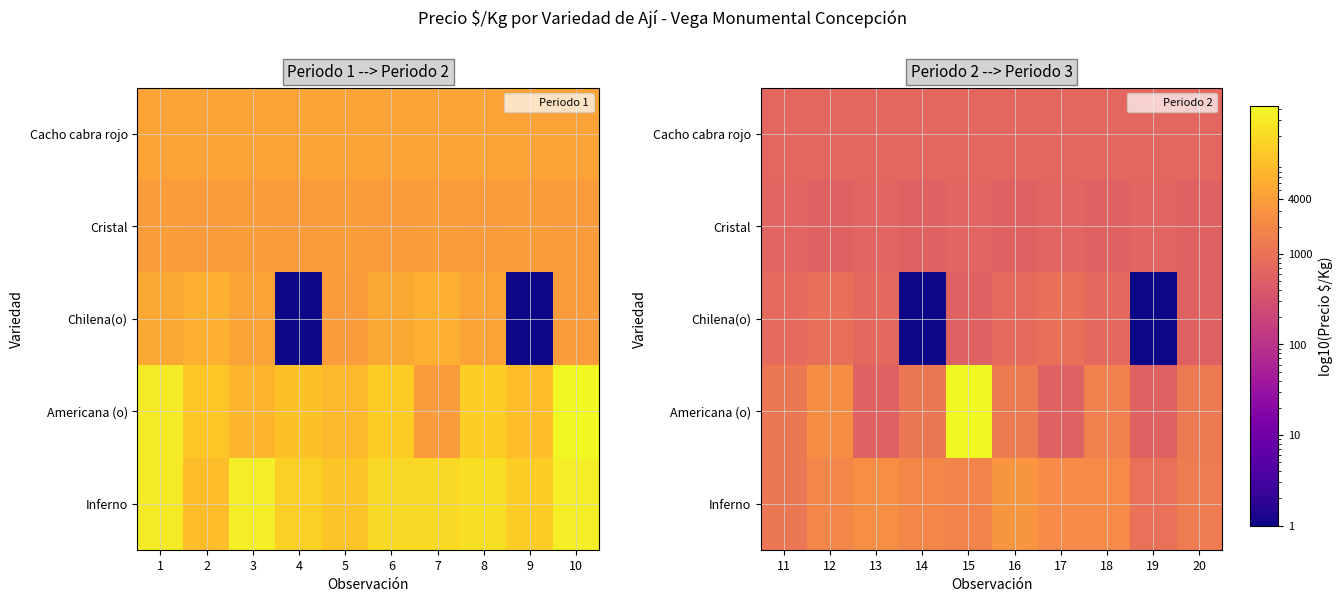

Rank the categories by Americana (o) value from highest to lowest.

15, 12, 18, 16, 20, 11, 14, 13, 17, 19